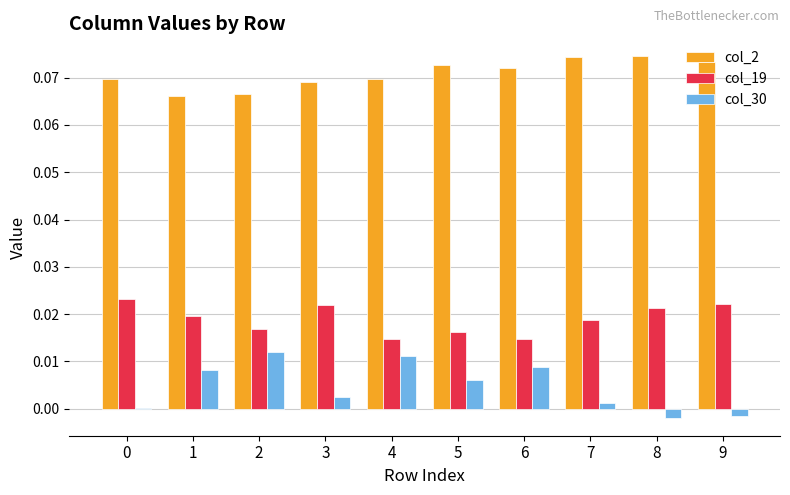

True or false: col_2 has a value of 0.0 at 9.

False